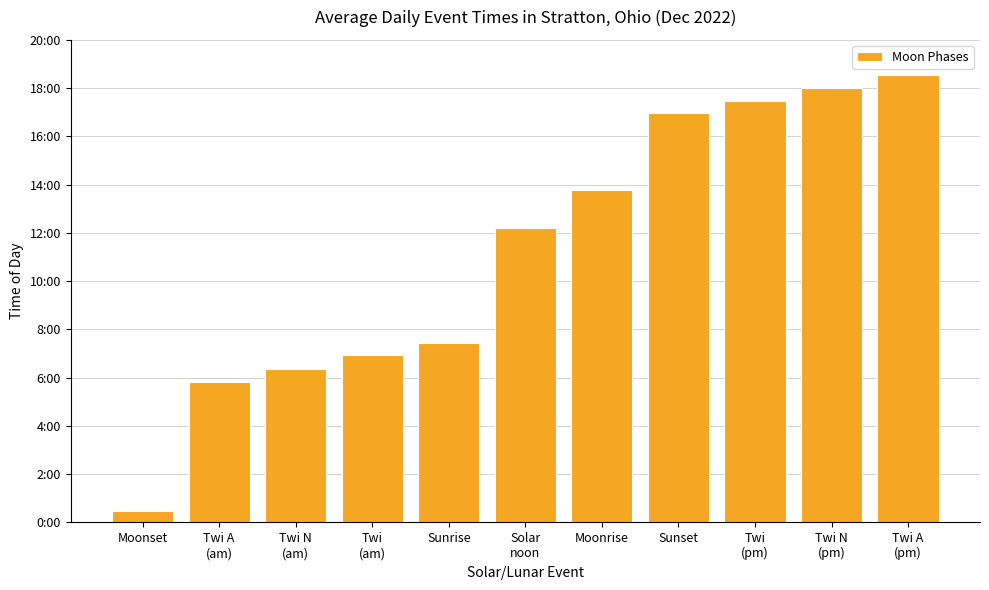

What is the label of the 6th bar from the right?

Solar
noon